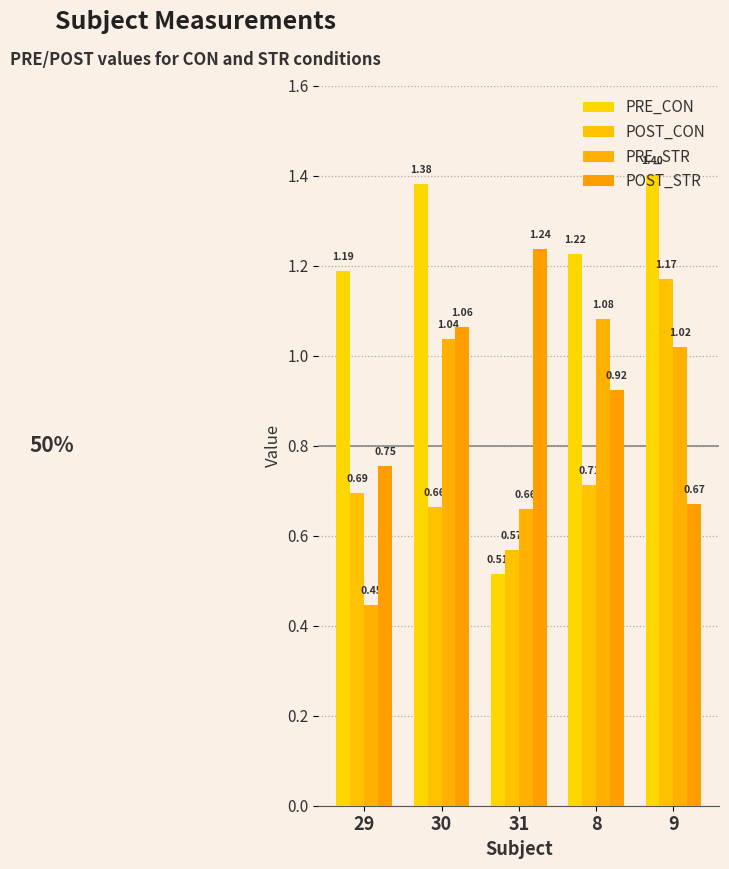

List the series in order of their peak value, lowest first.

PRE_STR, POST_CON, POST_STR, PRE_CON